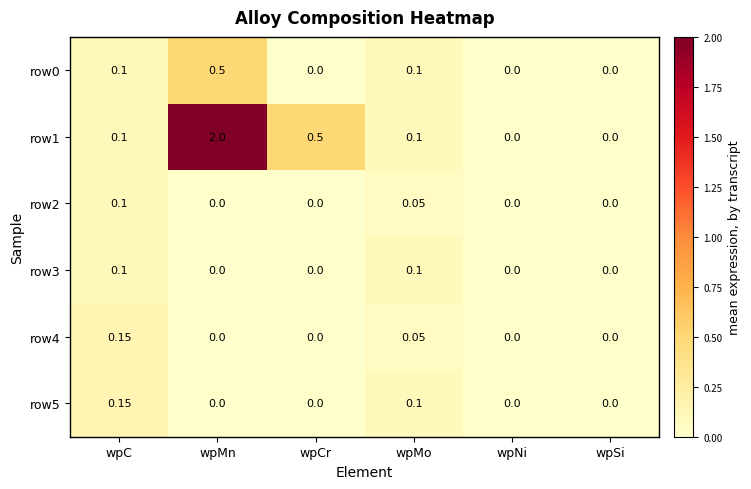

Which label corresponds to the largest value in the chart?

wpMn